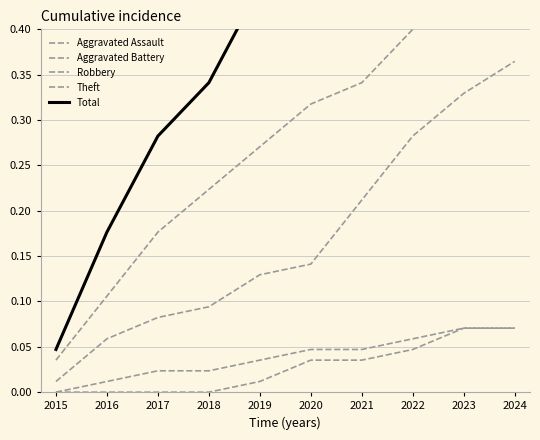

Does the chart display data point markers on the line(s)?

No